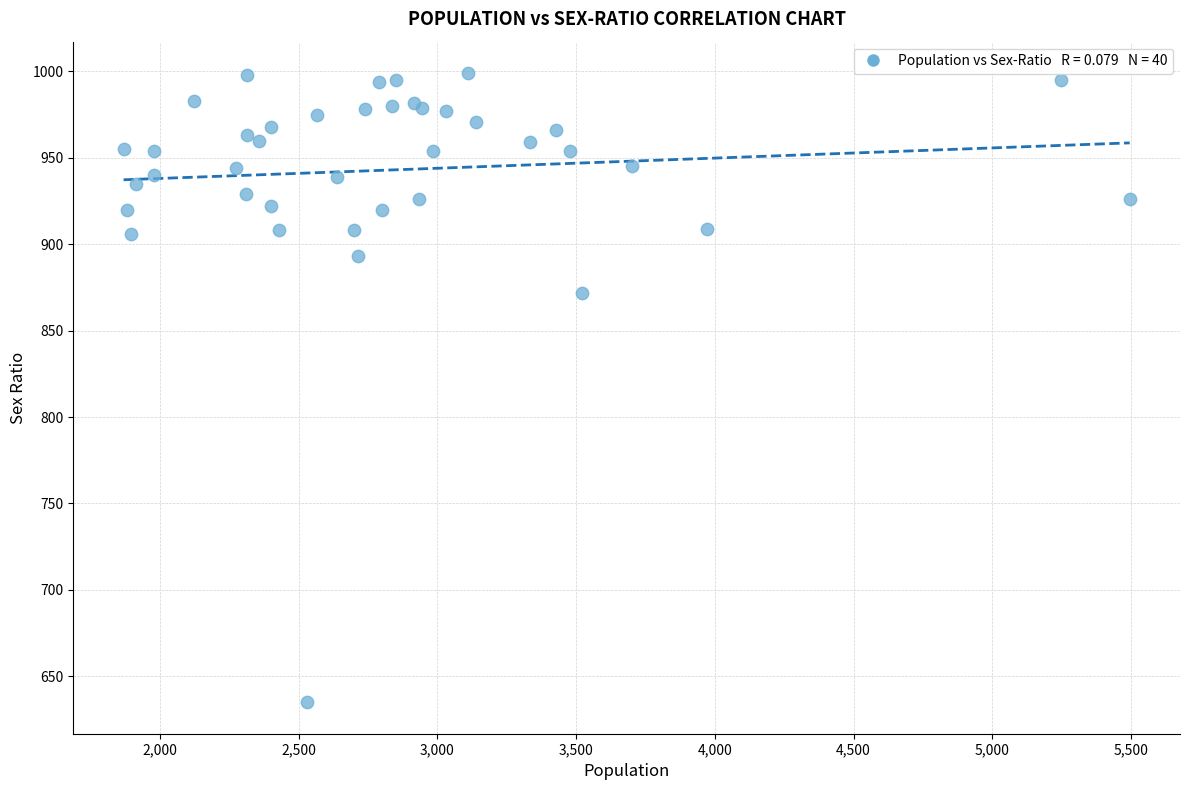

What Y value in the scatter plot is closest to 817?

872